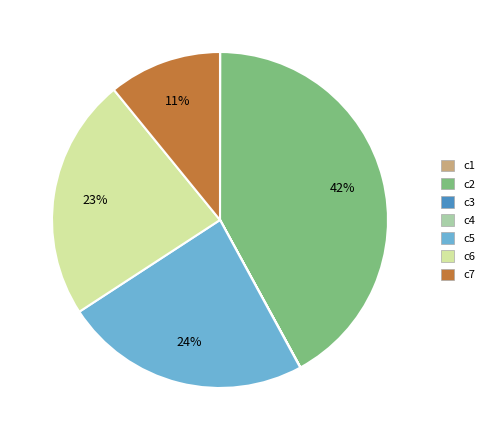

Which slice is the largest?

c2